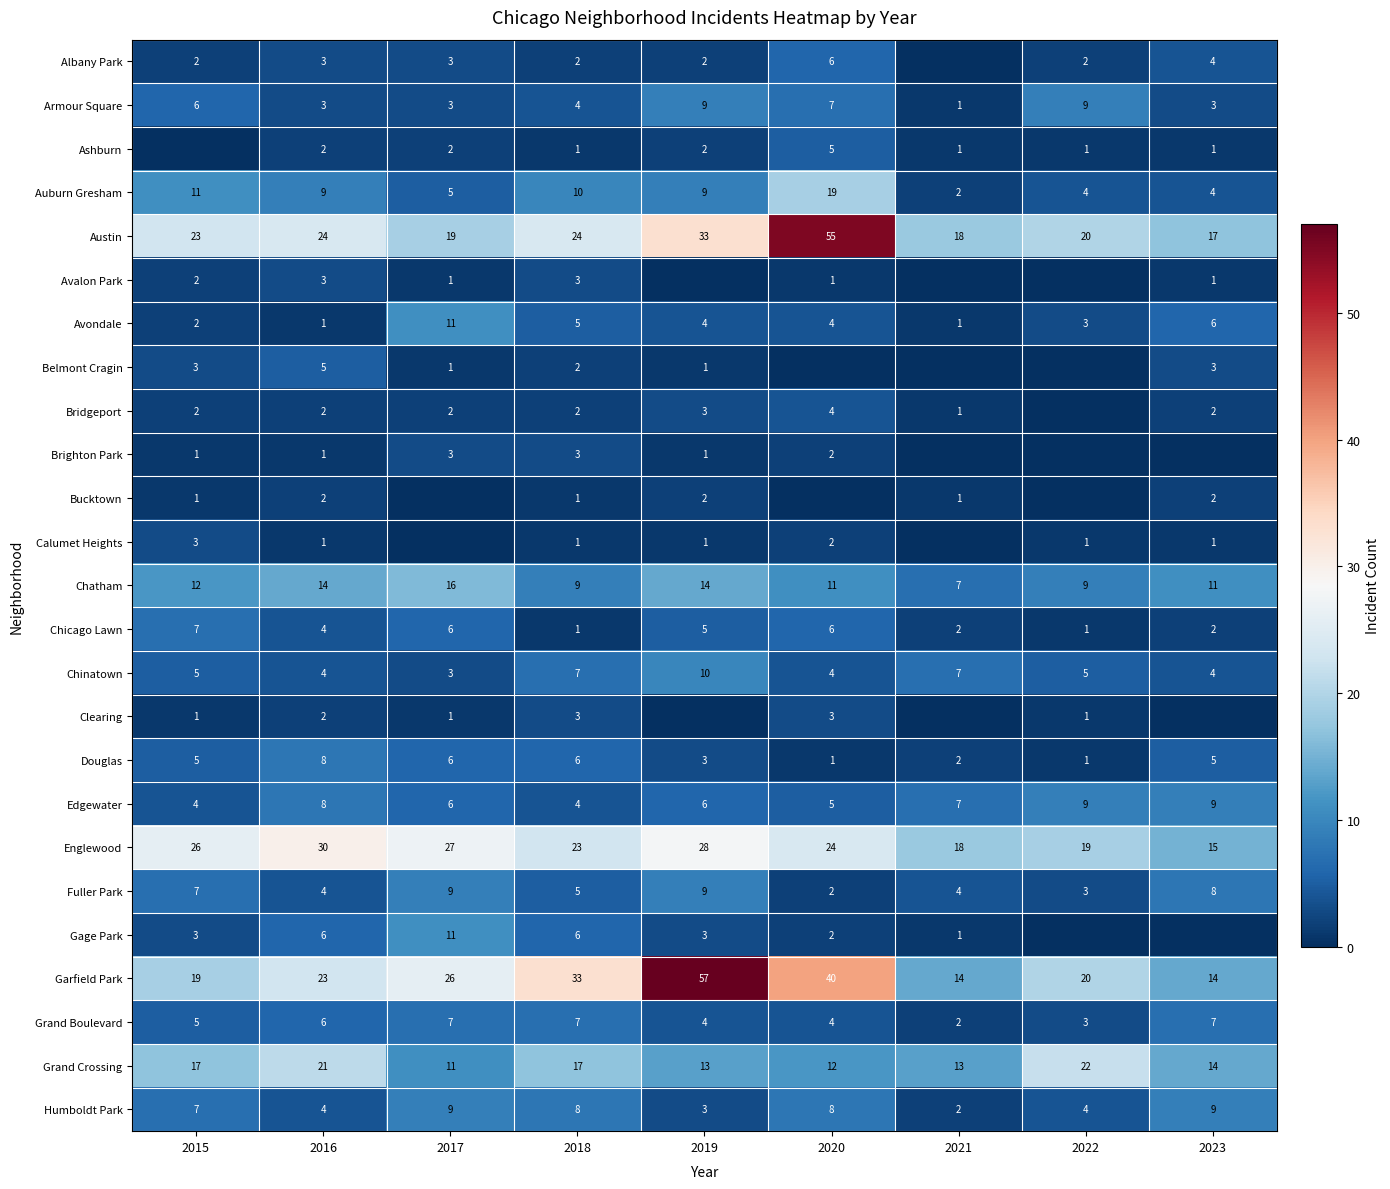

Read the Garfield Park value at 2019, to the nearest 10.

60